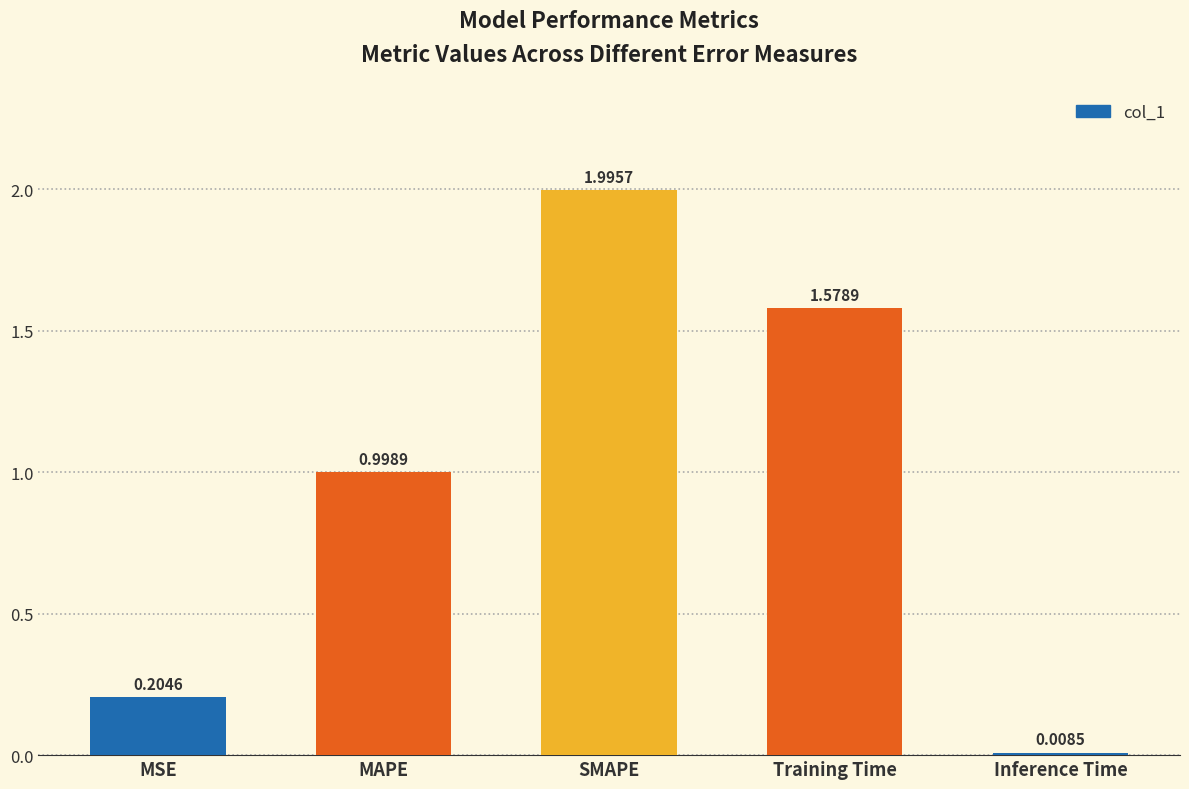

What is the label of the 3rd bar from the left?

SMAPE